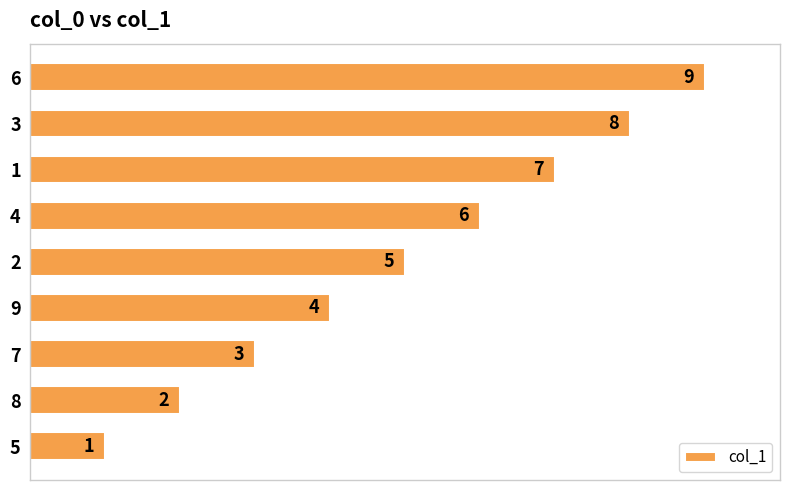

At which category does the chart reach its peak across all series?

6